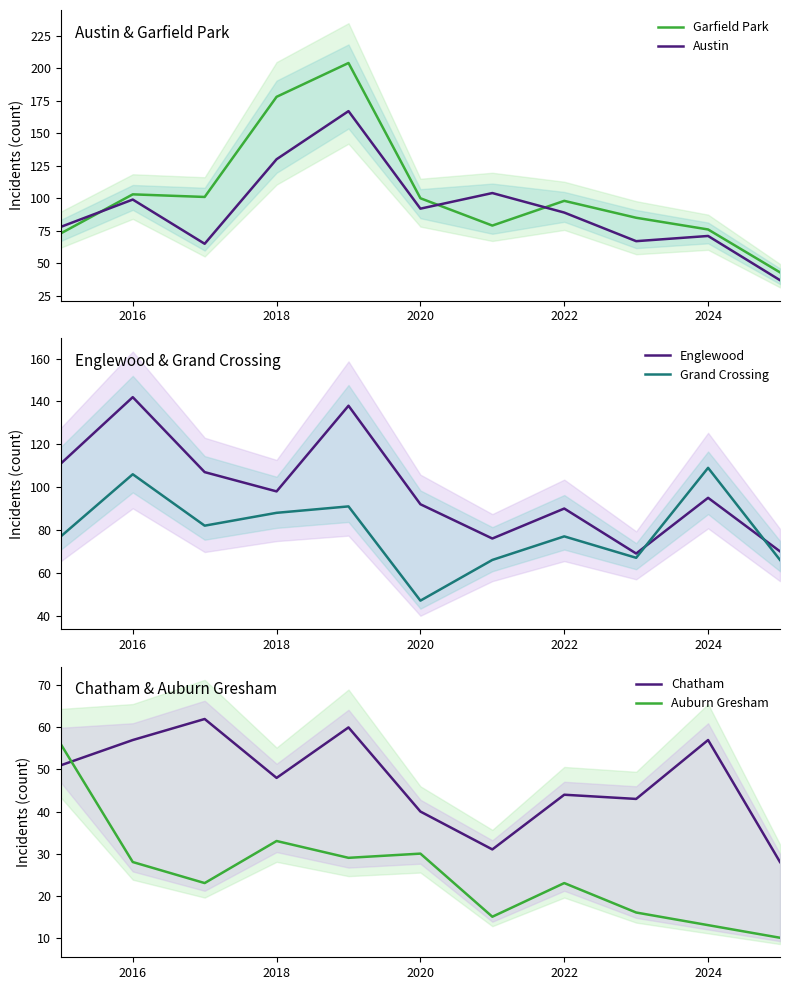

True or false: Garfield Park and Englewood cross at least once.

True